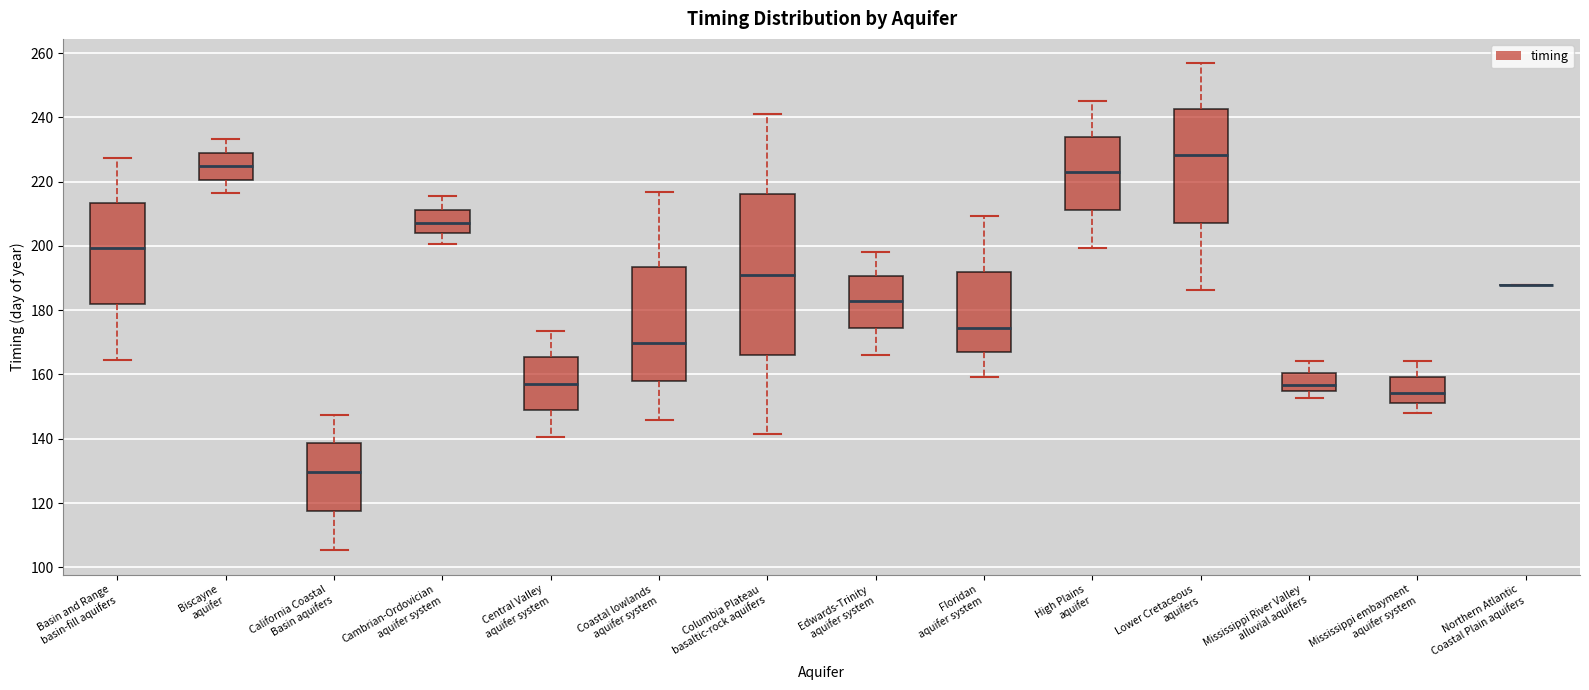

Comparing the boxes themselves (not the whiskers), which one is the tallest?

Columbia Plateau basaltic-rock aquifers